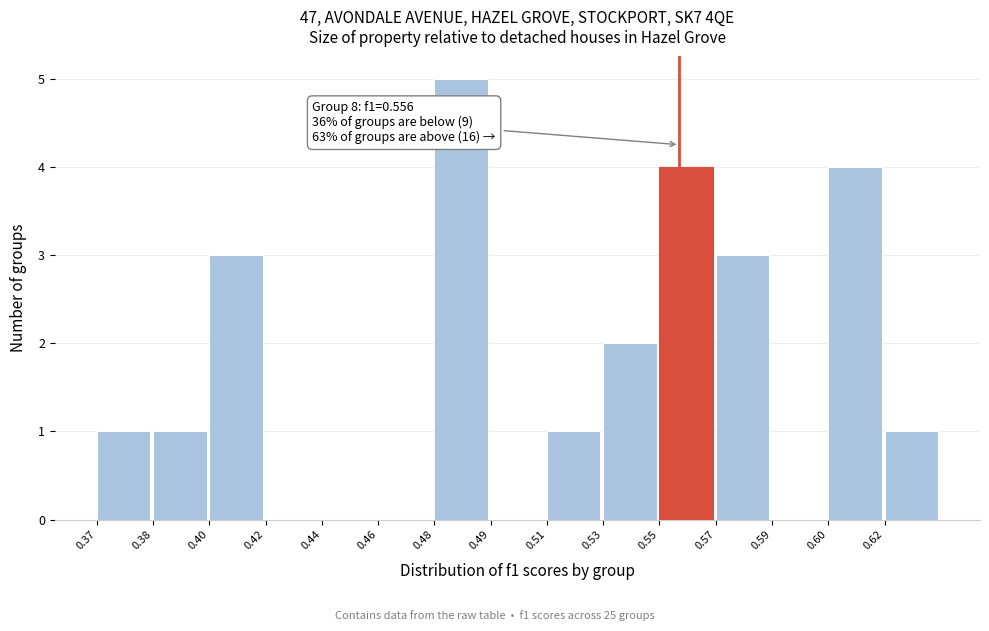

Reading right to left, transcribe all the data shown in this chart.

0.62=1	0.60=4	0.59=0	0.57=3	0.55=4	0.53=2	0.51=1	0.49=0	0.48=5	0.46=0	0.44=0	0.42=0	0.40=3	0.38=1	0.37=1